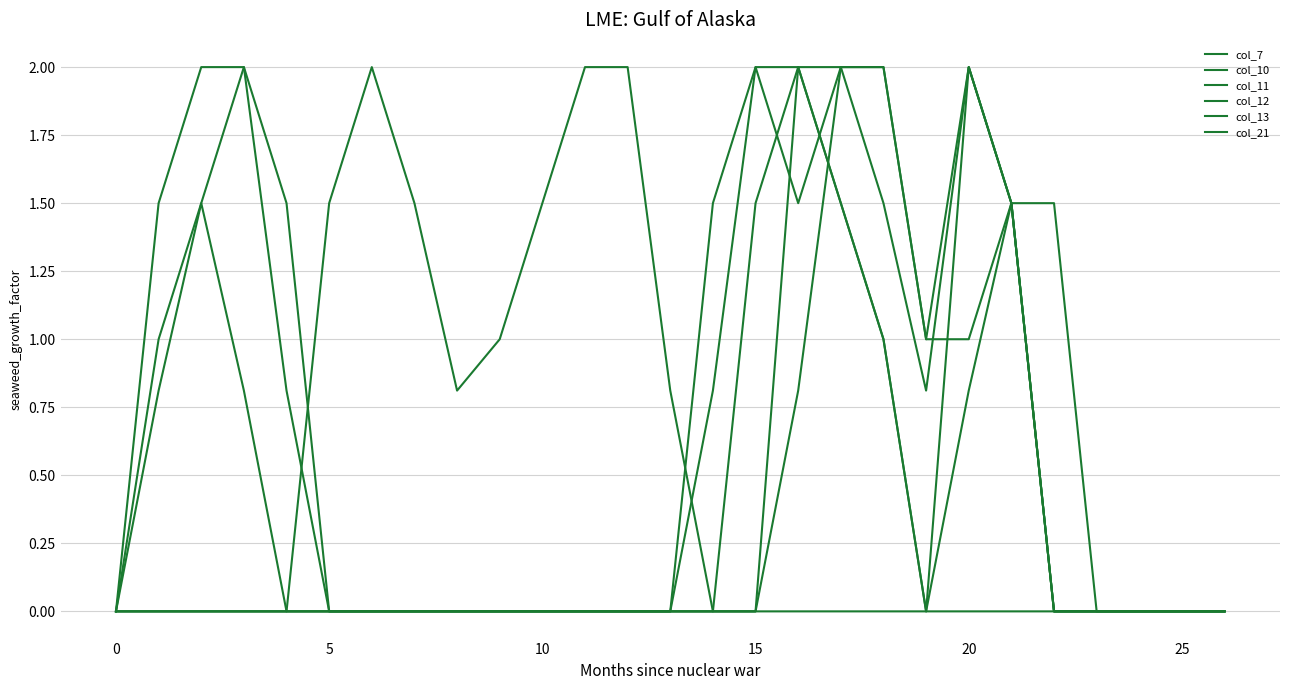

Is this an area chart (filled region under the line)?

No